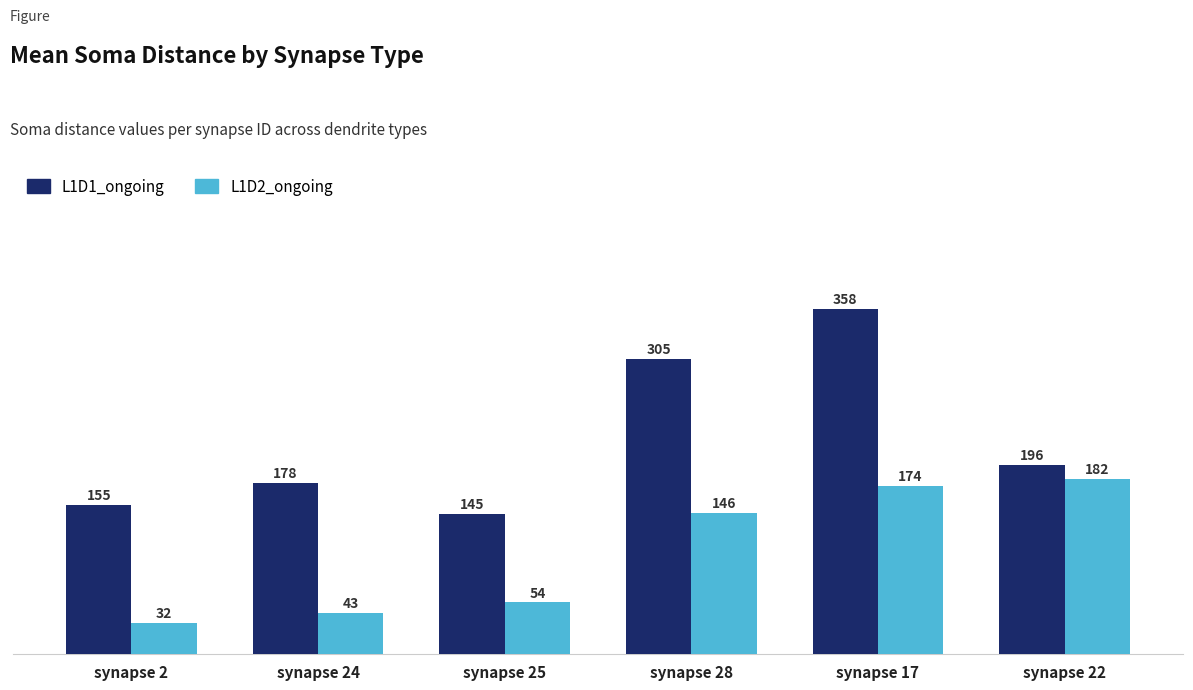

What is the difference between the second highest and minimum values in the L1D1_ongoing series?

160.4